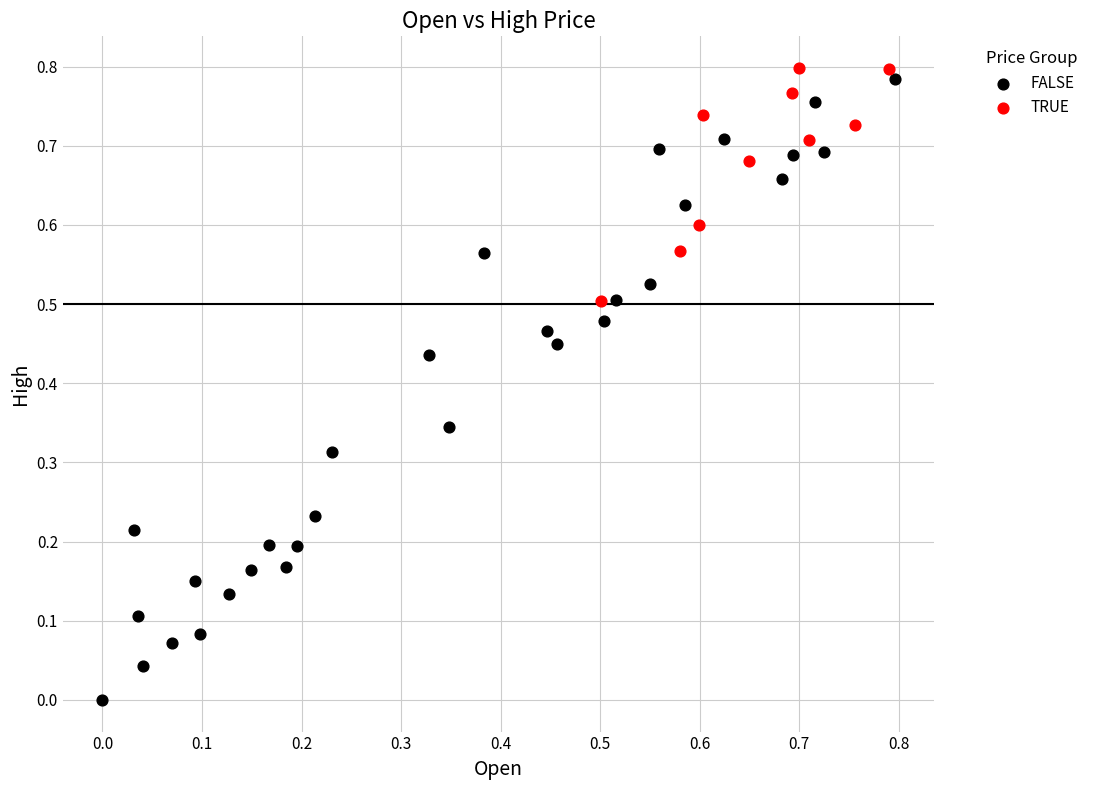

Which series reaches the minimum Y coordinate?

FALSE